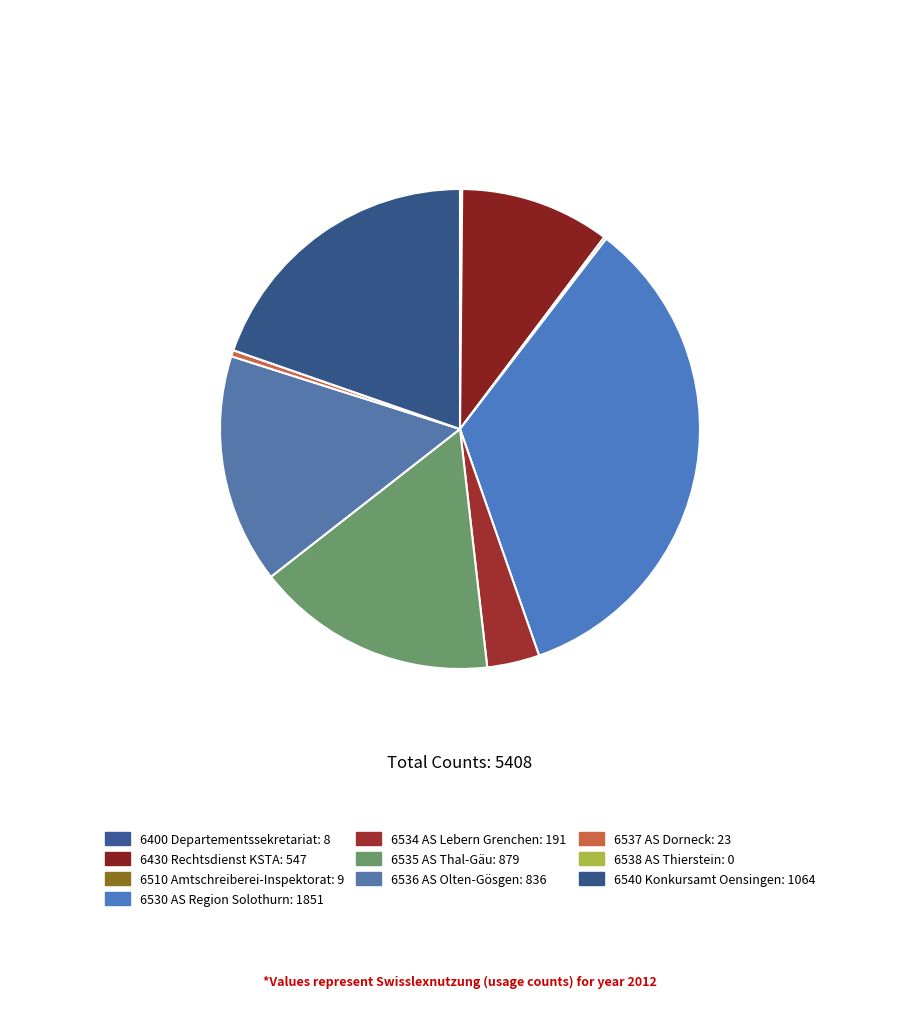

Does any single category account for the majority?

No